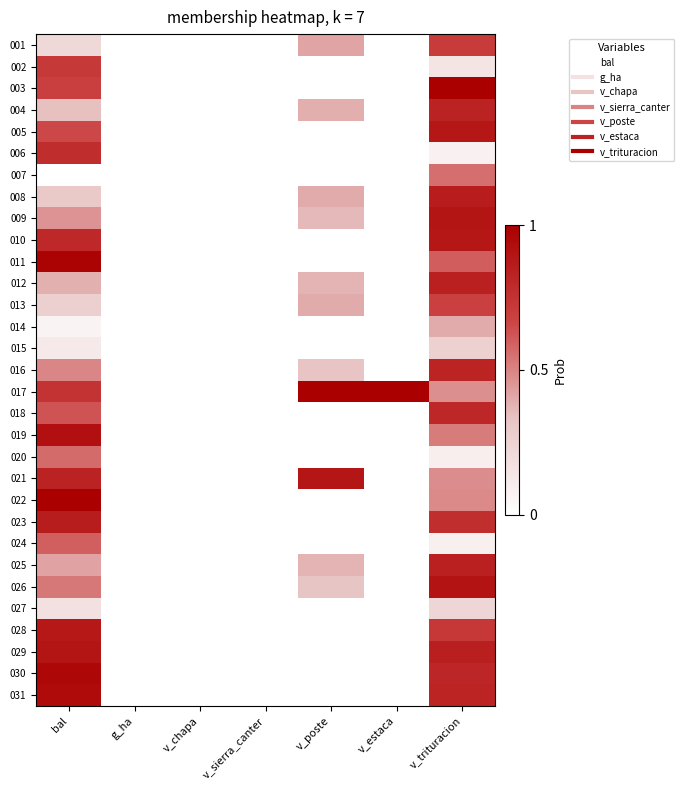

Rank the series at v_chapa from lowest to highest value.

001, 002, 003, 004, 005, 006, 007, 008, 009, 010, 011, 012, 013, 014, 015, 016, 017, 018, 019, 020, 021, 022, 023, 024, 025, 026, 027, 028, 029, 030, 031